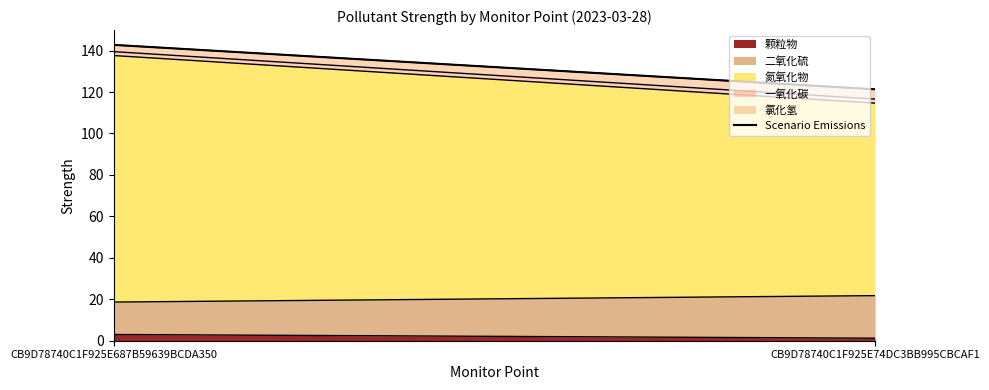

True or false: the data shows 198.9 at CB9D78740C1F925E687B59639BCDA350.

False